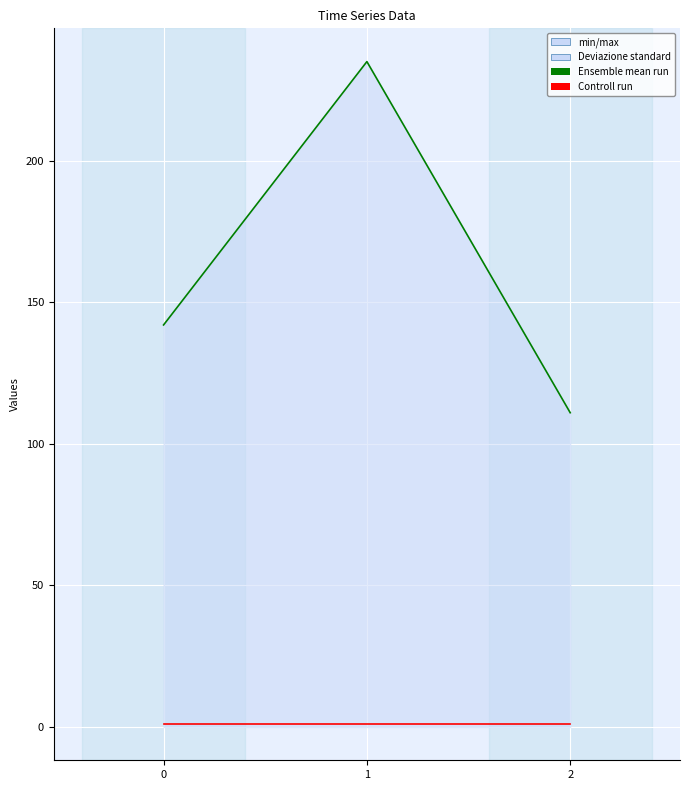

Rank the series by their maximum value, from lowest to highest.

Controll run, Ensemble mean run